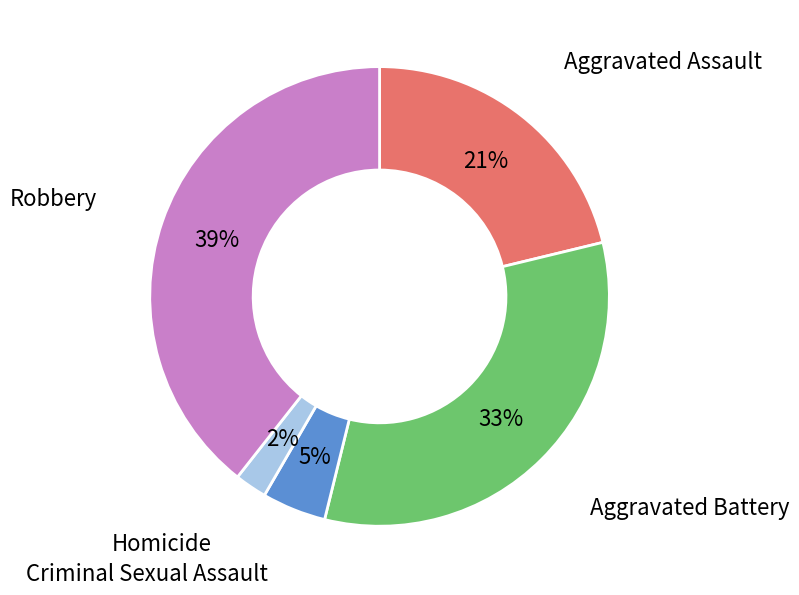

Count the number of slices in the pie.

5